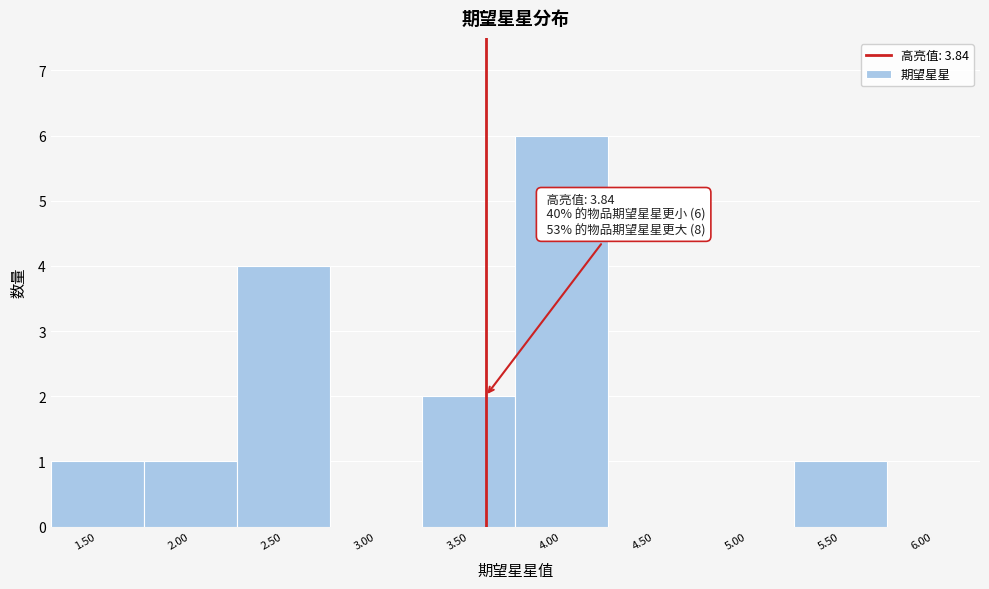

Reading right to left, transcribe all the data shown in this chart.

6.00=0	5.50=1	5.00=0	4.50=0	4.00=6	3.50=2	3.00=0	2.50=4	2.00=1	1.50=1